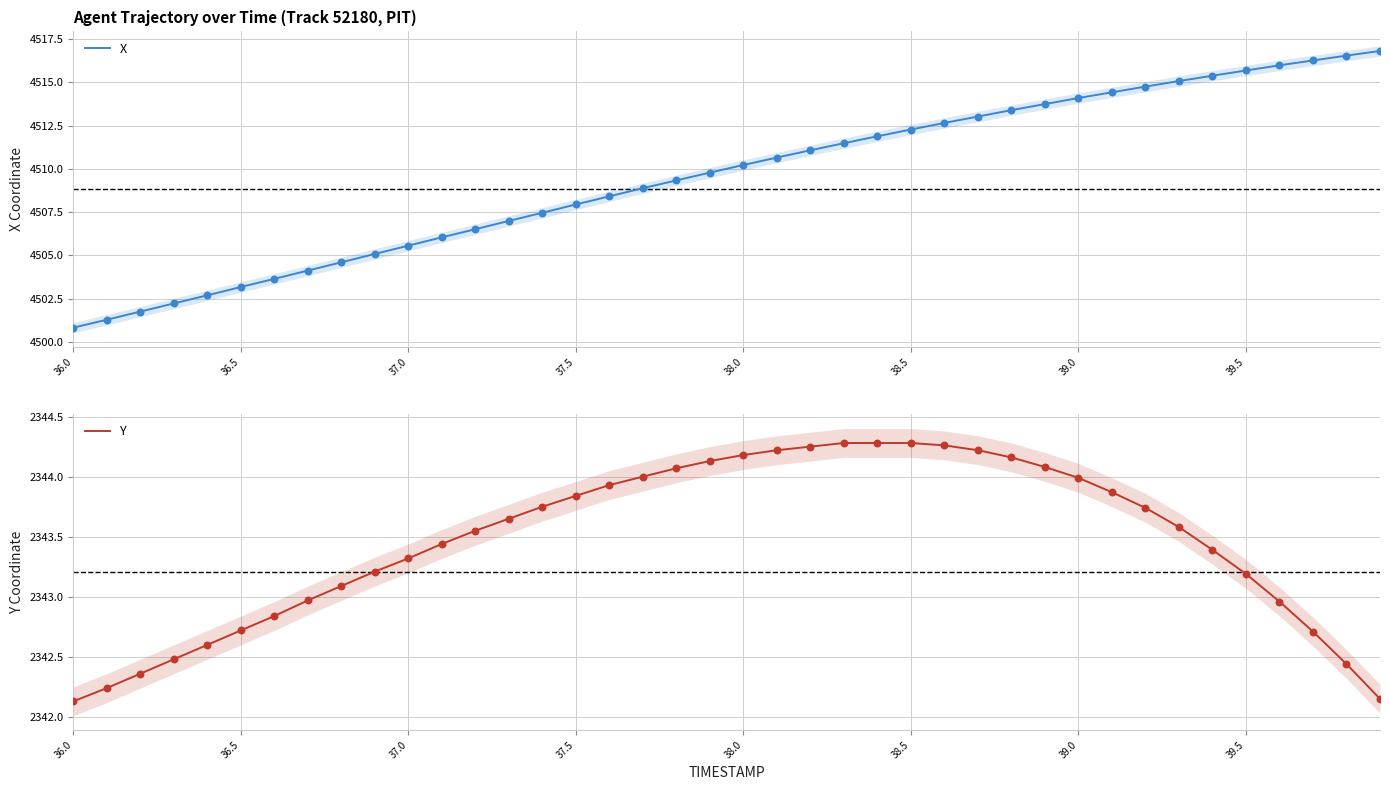

Which series contains the lowest Y value?

Y